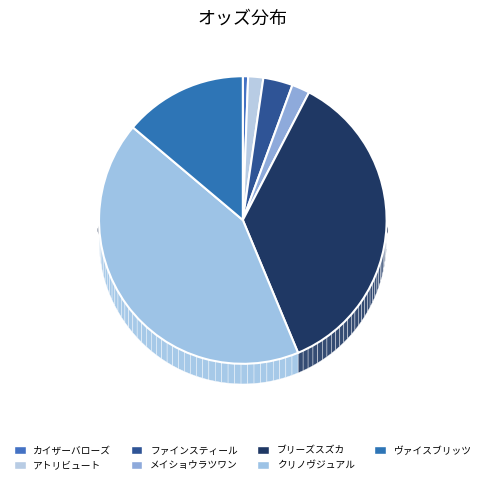

What is the total percentage of メイショウラツワン and ブリーズスズカ?

38.1%